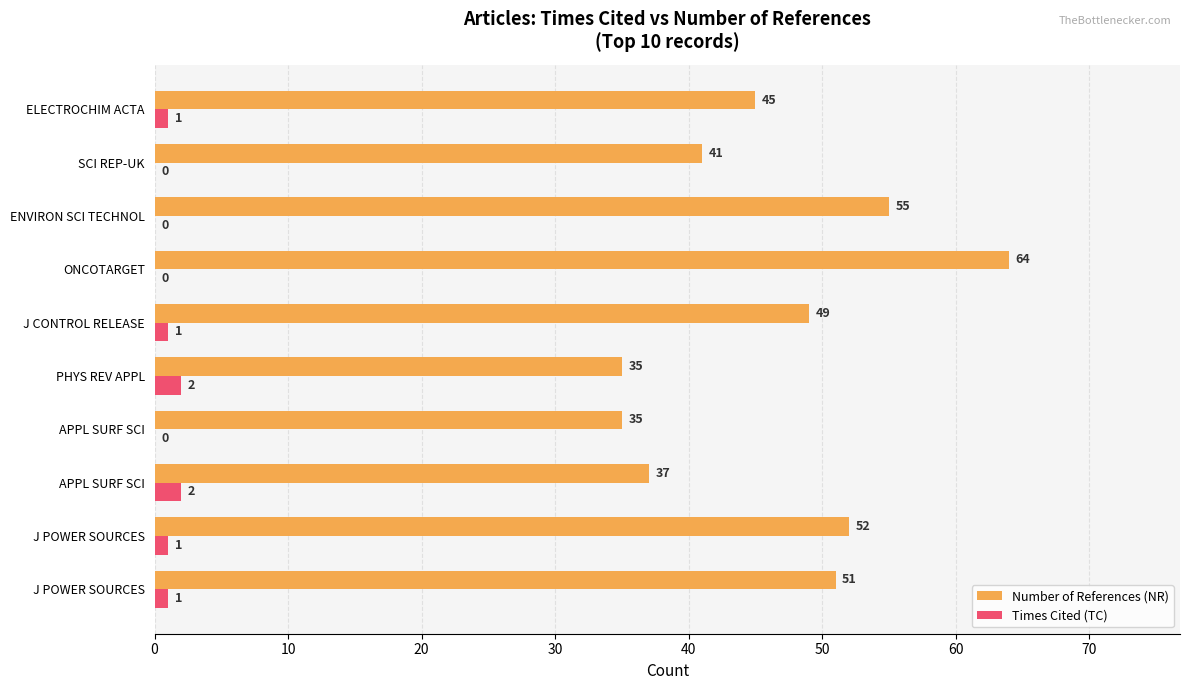

What are all the series names shown in the legend?

Number of References (NR), Times Cited (TC)